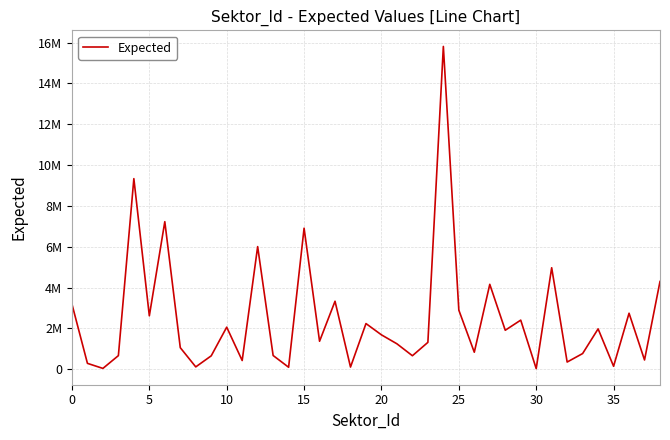

What is the smallest value displayed?

27564.9